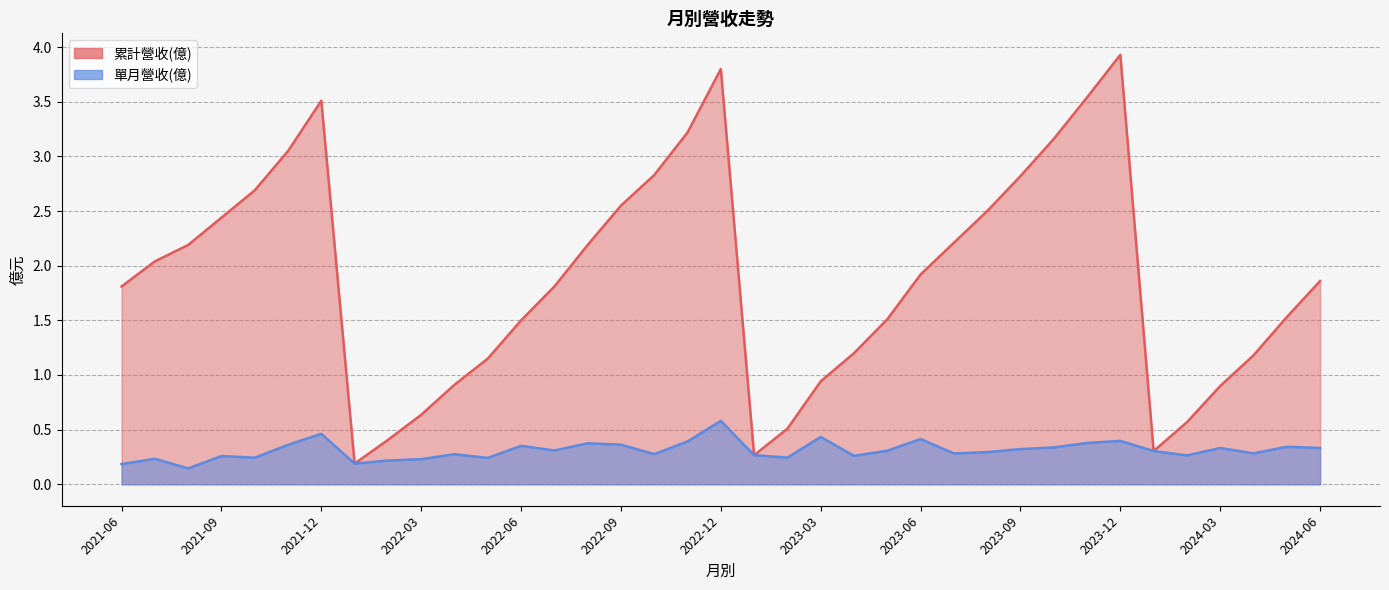

How many distinct data groups are displayed?

2